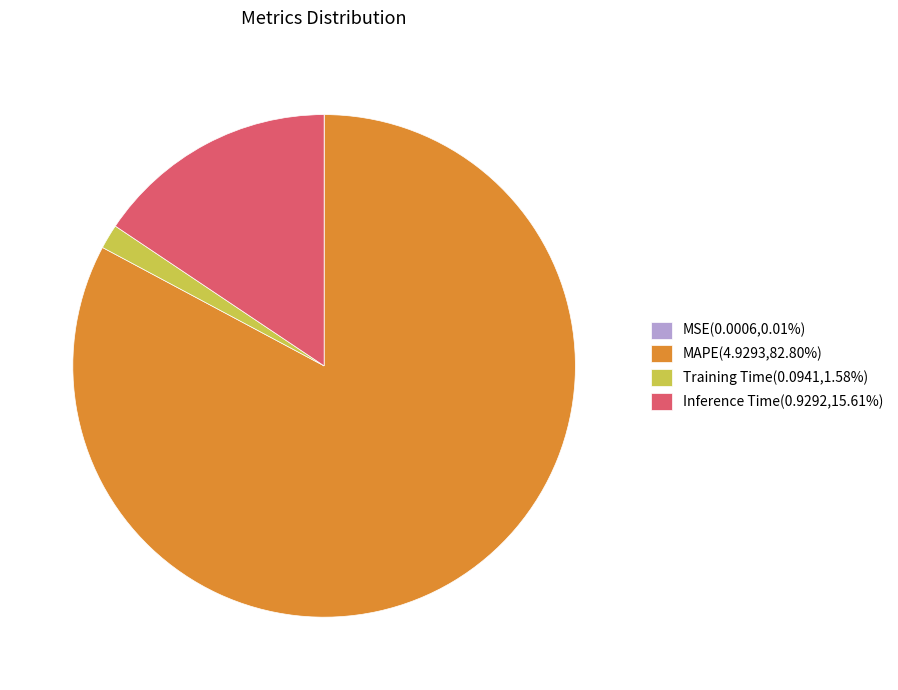

Does any single category account for the majority?

Yes